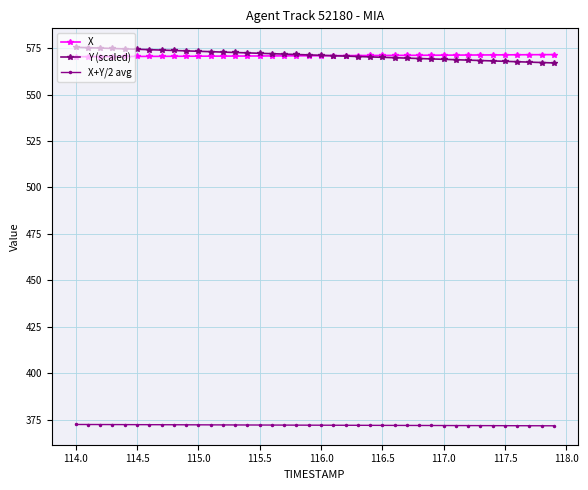

Is this an area chart (filled region under the line)?

No